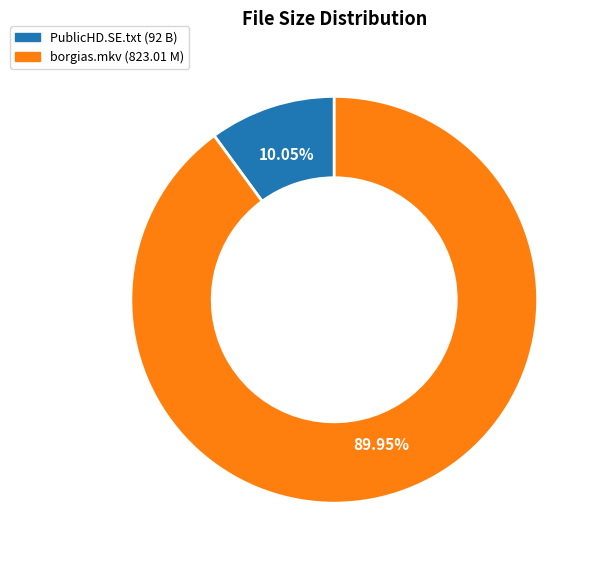

Is there any slice that represents more than half of the pie?

Yes